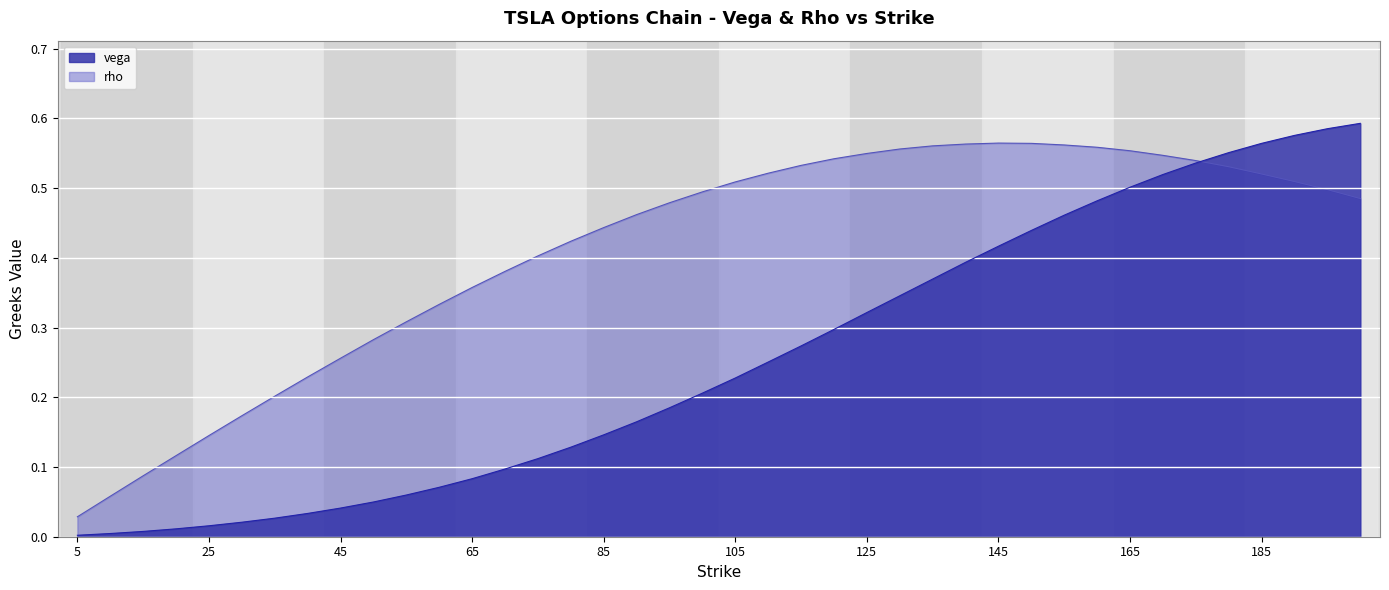

Rank the categories by value from lowest to highest.

5, 10, 15, 20, 25, 30, 35, 40, 45, 50, 55, 60, 65, 70, 75, 80, 85, 90, 95, 100, 105, 110, 115, 120, 125, 130, 135, 140, 145, 150, 155, 160, 165, 170, 175, 180, 185, 190, 195, 200